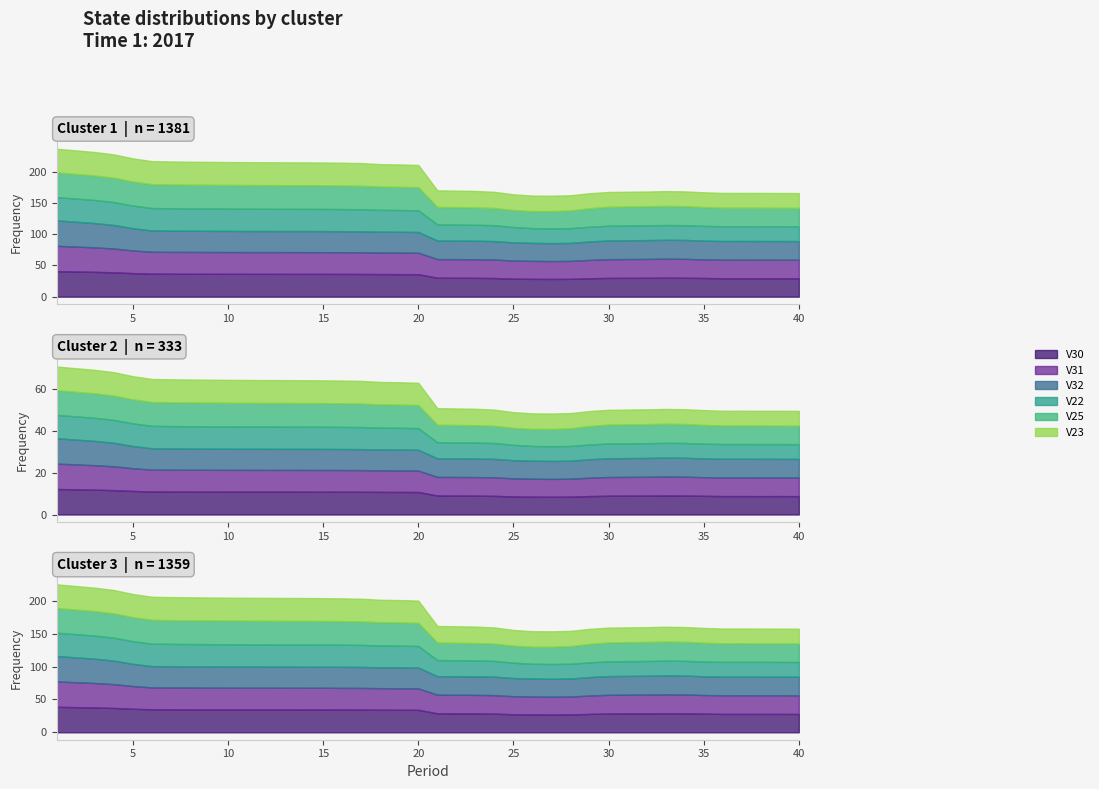

Between which two adjacent categories do V32 and V25 first intersect?

2 and 3